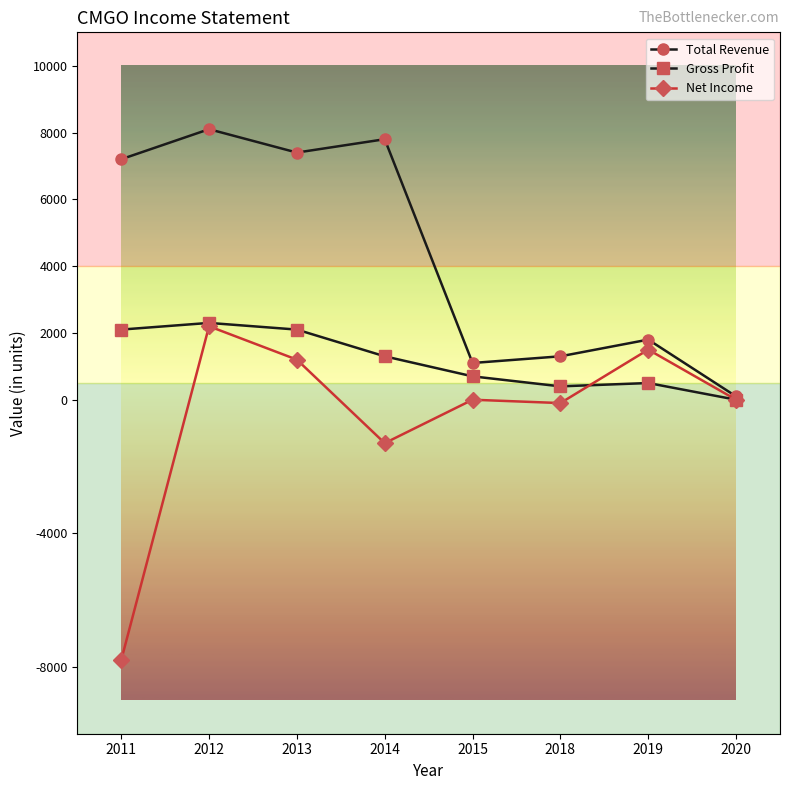

Reading left to right, extract all data points from this chart.

Total Revenue: 7200	8100	7400	7800	1100	1300	1800	100
Gross Profit: 2100	2300	2100	1300	700	400	500	0
Net Income: -7800	2200	1200	-1300	0	-100	1500	0